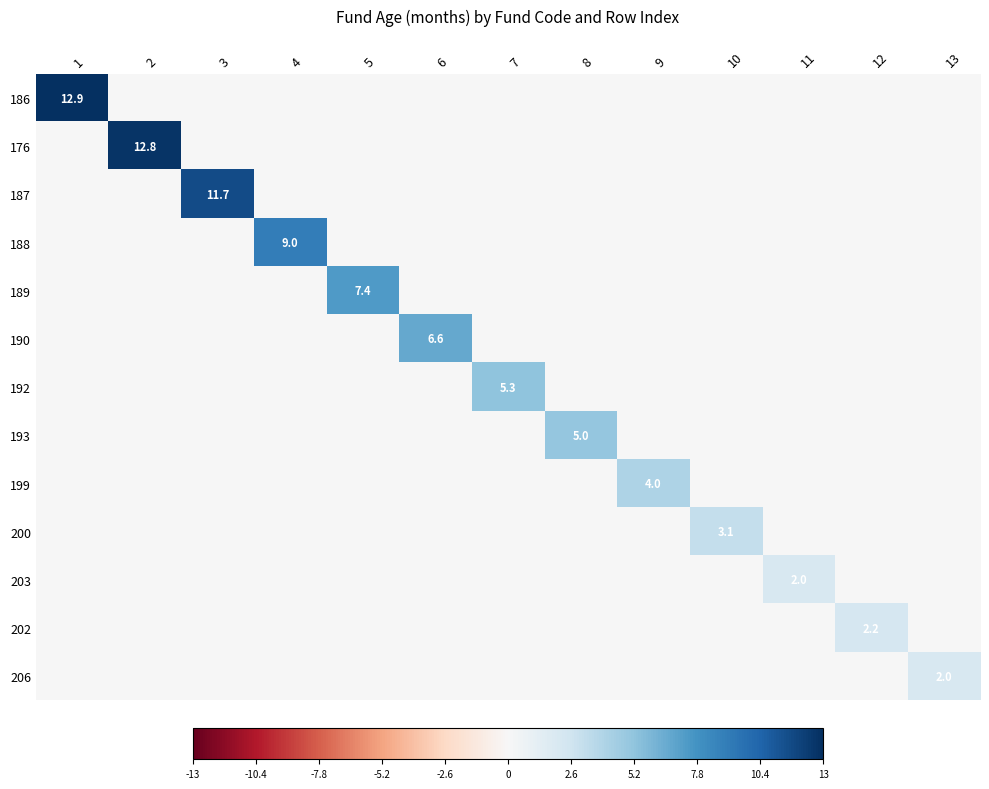

Is the value of 176 at 8 greater than the value of 206 at 6?

No